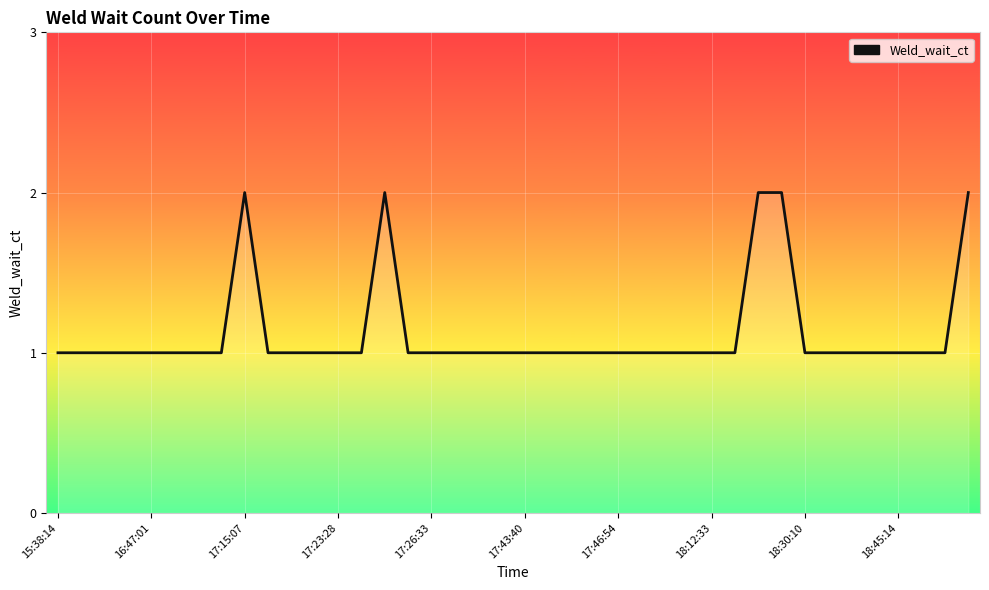

What is the difference between the second highest and second lowest values?

1